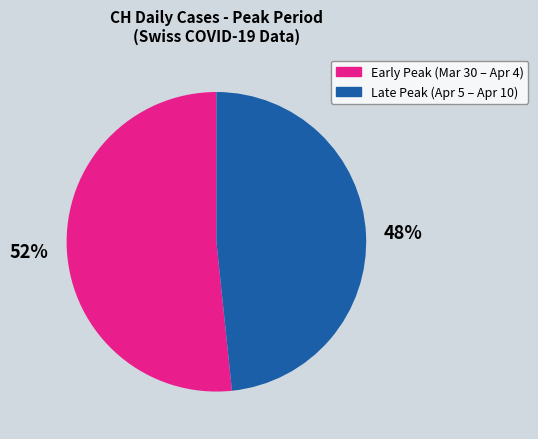

Which slice is the largest?

Early Peak (Mar 30 – Apr 4)